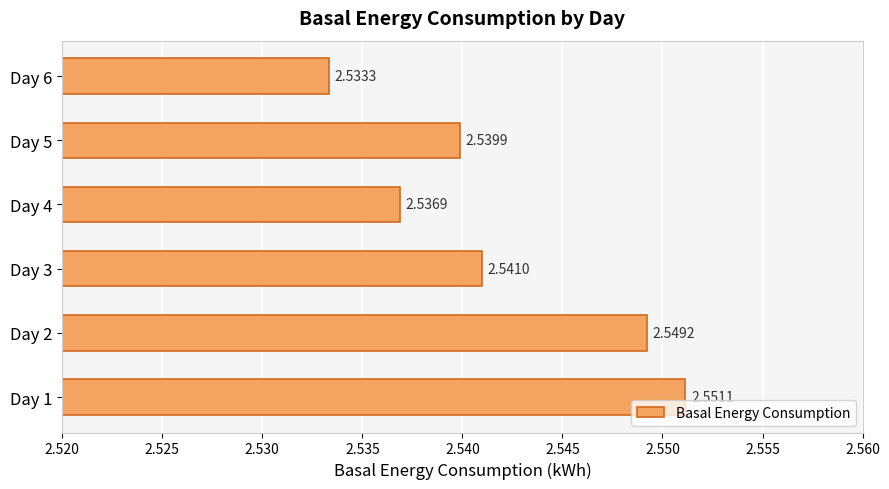

Which has a higher value, Day 5 or Day 2?

Day 2